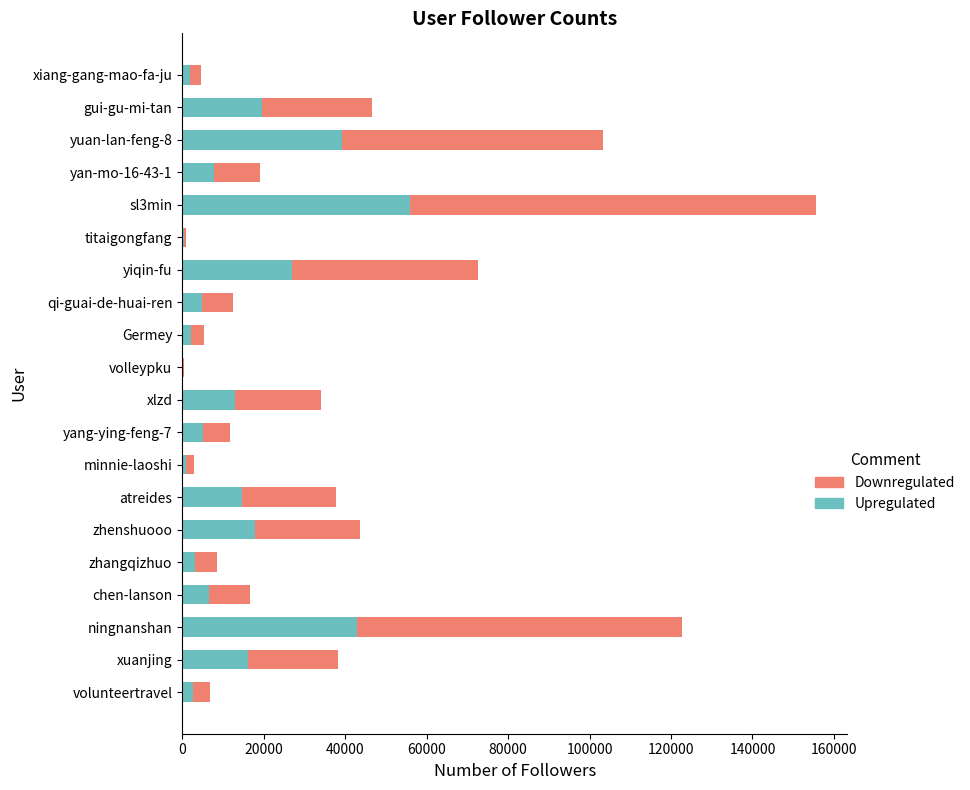

What is the sum of the Upregulated values at yang-ying-feng-7 and zhenshuooo?

22909.0